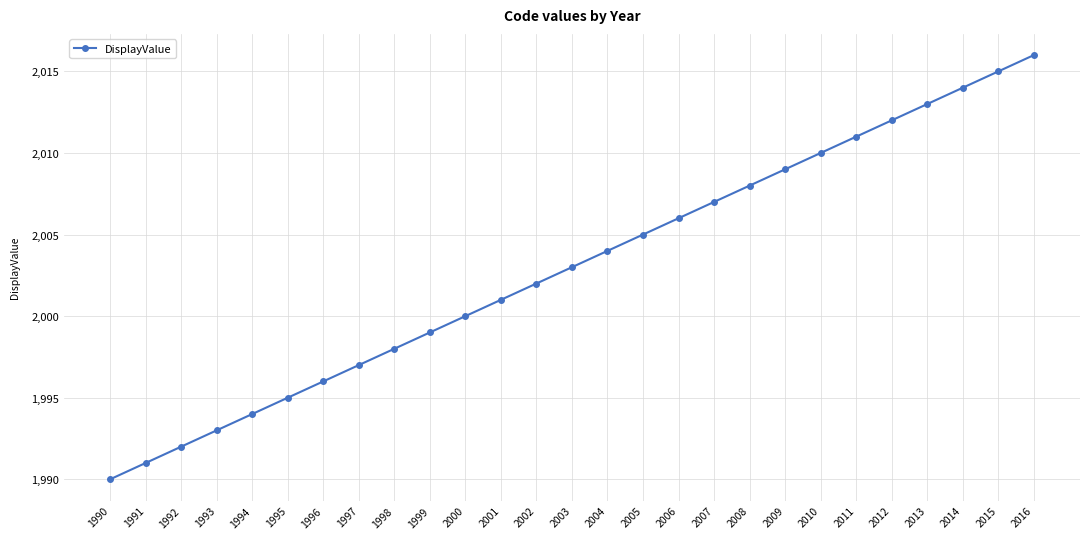

How many data points does each series have?

27